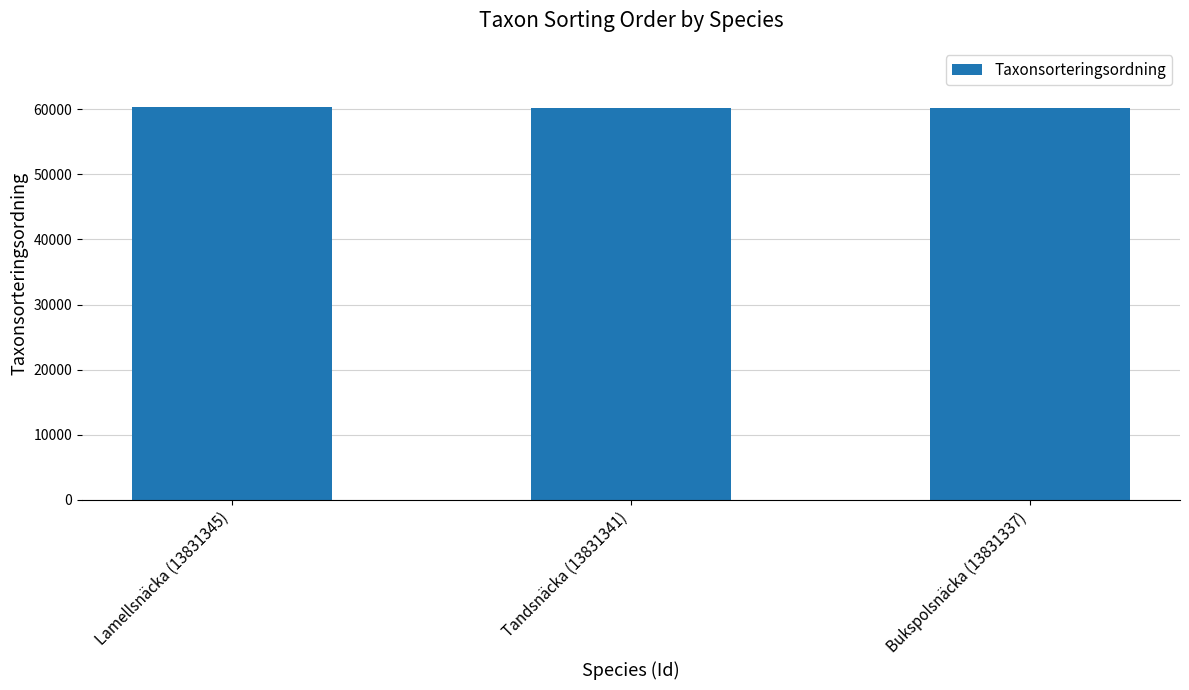

What is the change in value from Tandsnäcka (13831341) to Bukspolsnäcka (13831337)?

-64